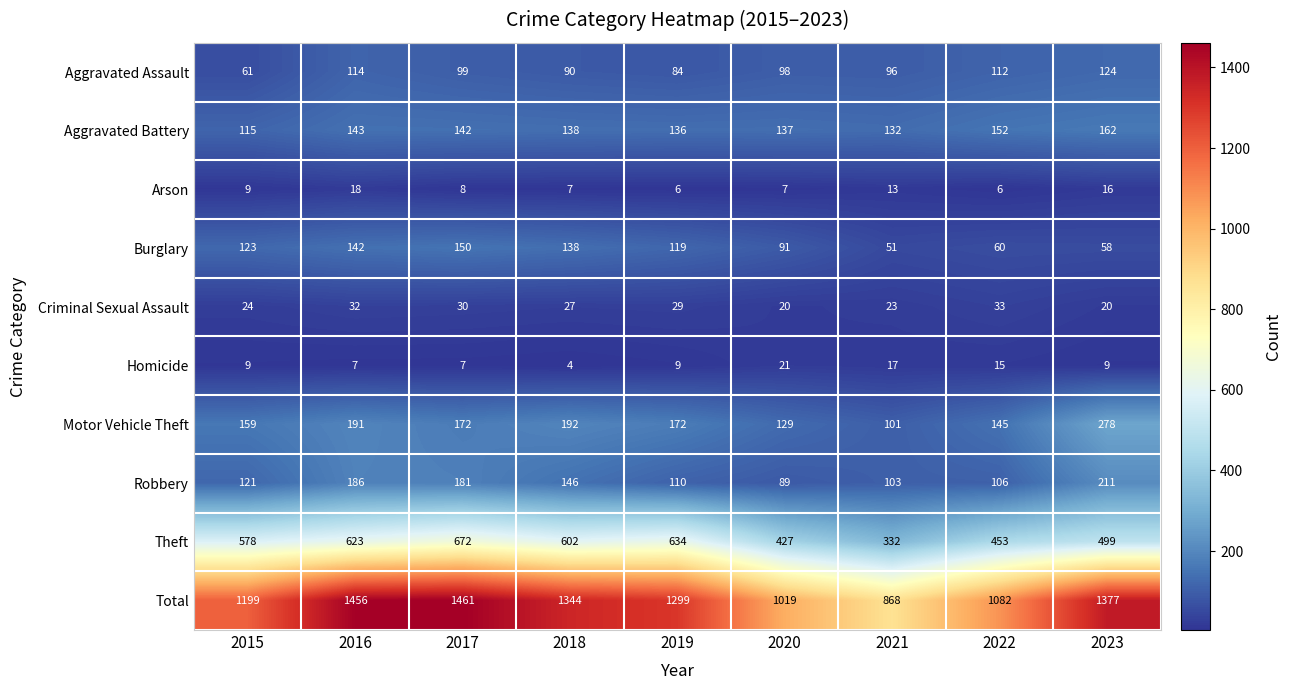

What is the difference between the Arson values at 2015 and 2016?

9